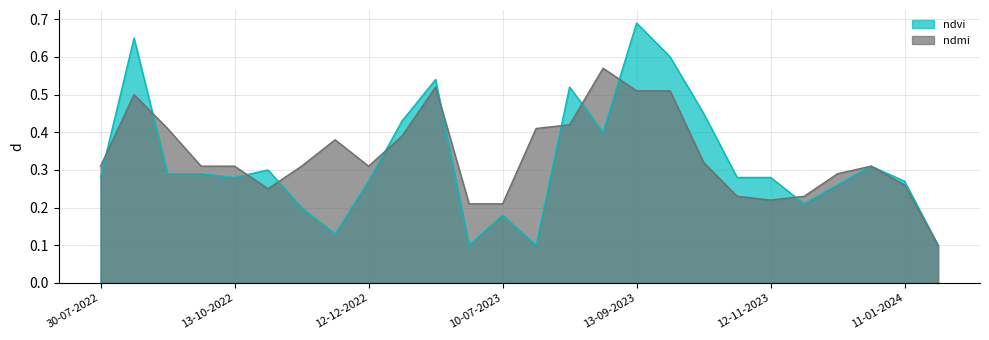

At which category is the sum across all series the highest?

13-09-2023